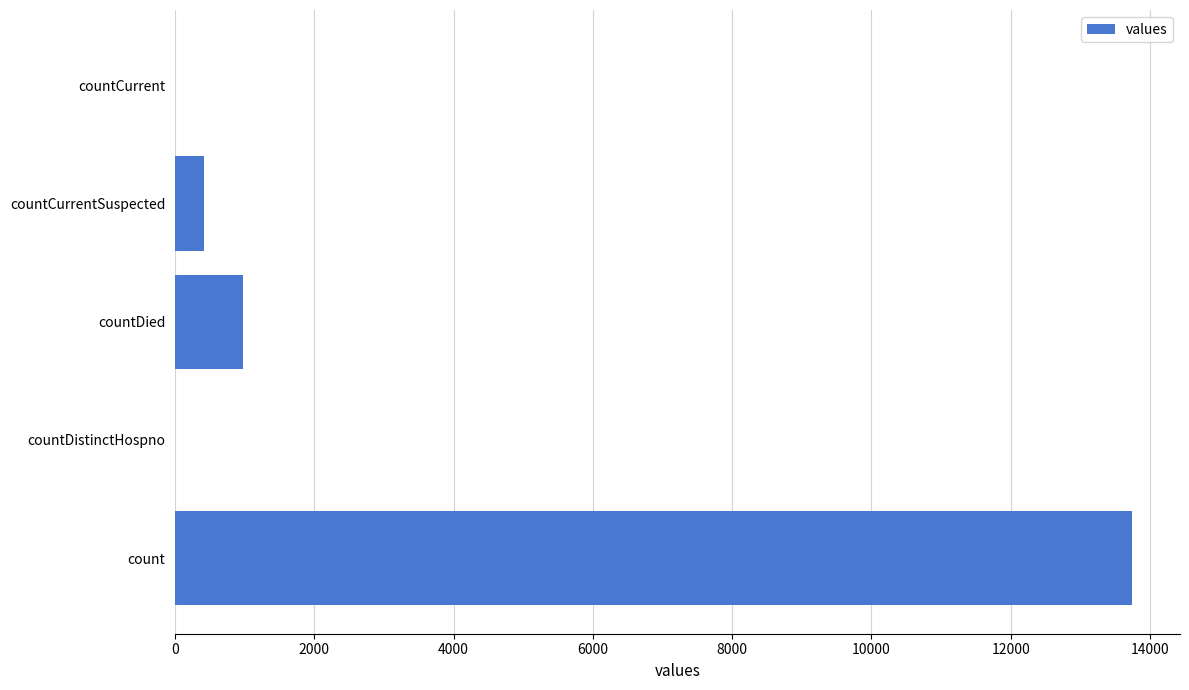

What is the sum of all values?

15133